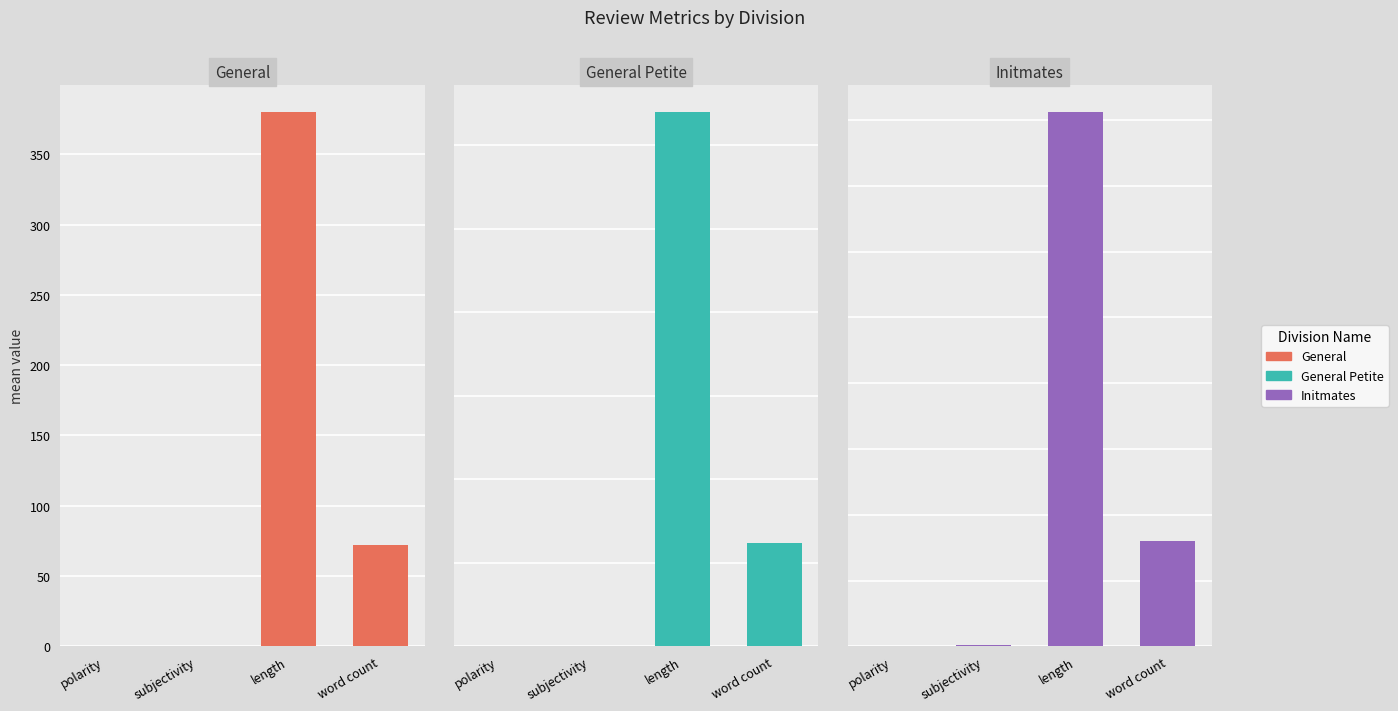

What are all the series names shown in the legend?

General, General Petite, Initmates